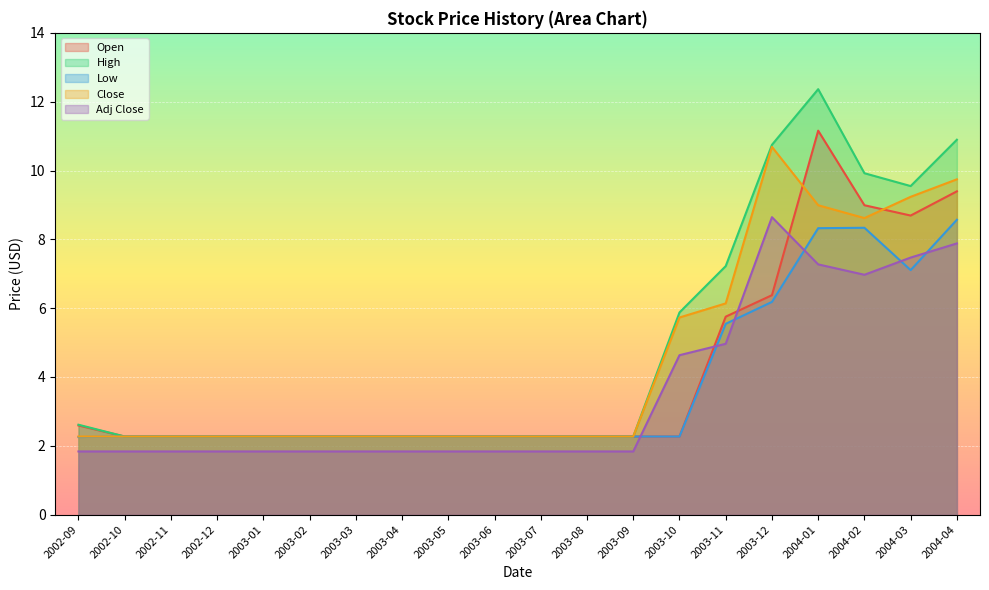

True or false: Low and High intersect in this chart.

False